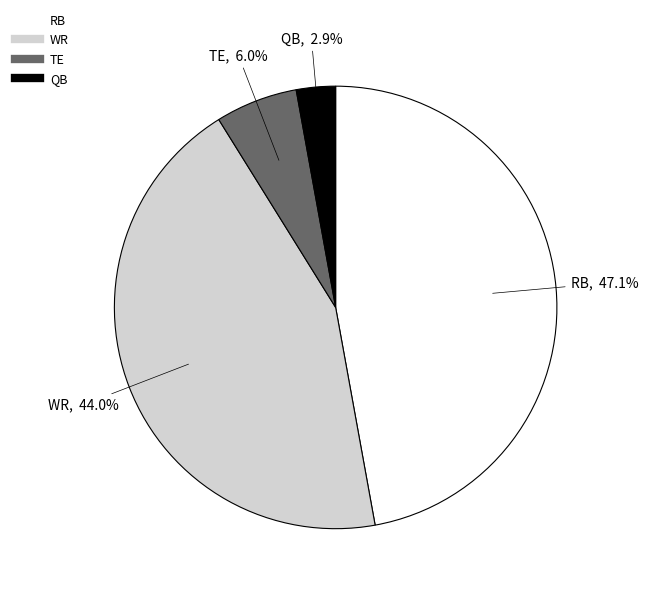

What percentage is NOT represented by WR?

56.0%